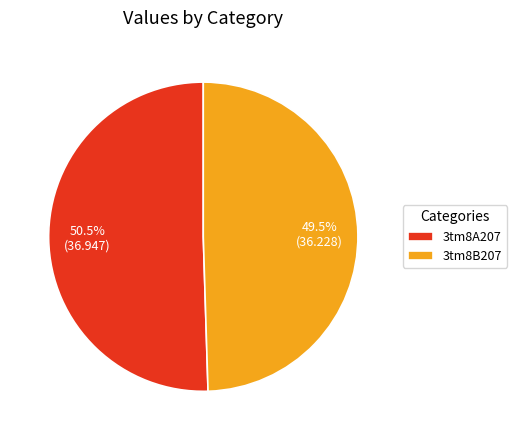

Rank the categories by value from lowest to highest.

3tm8B207, 3tm8A207